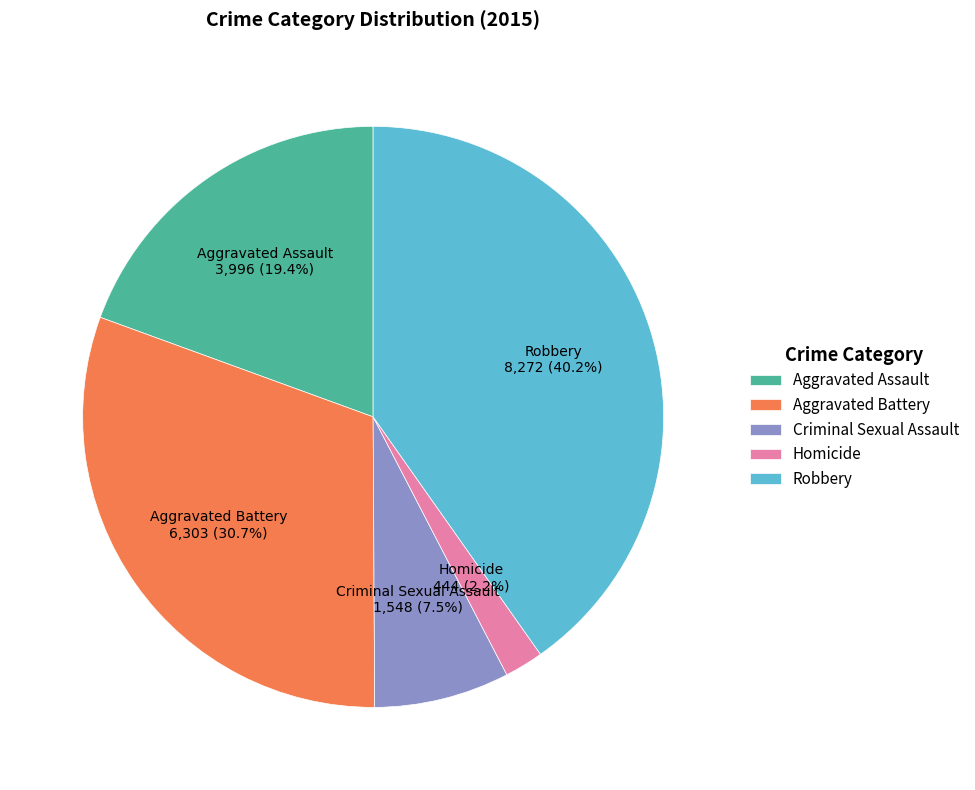

What is the largest slice in the pie chart?

Robbery